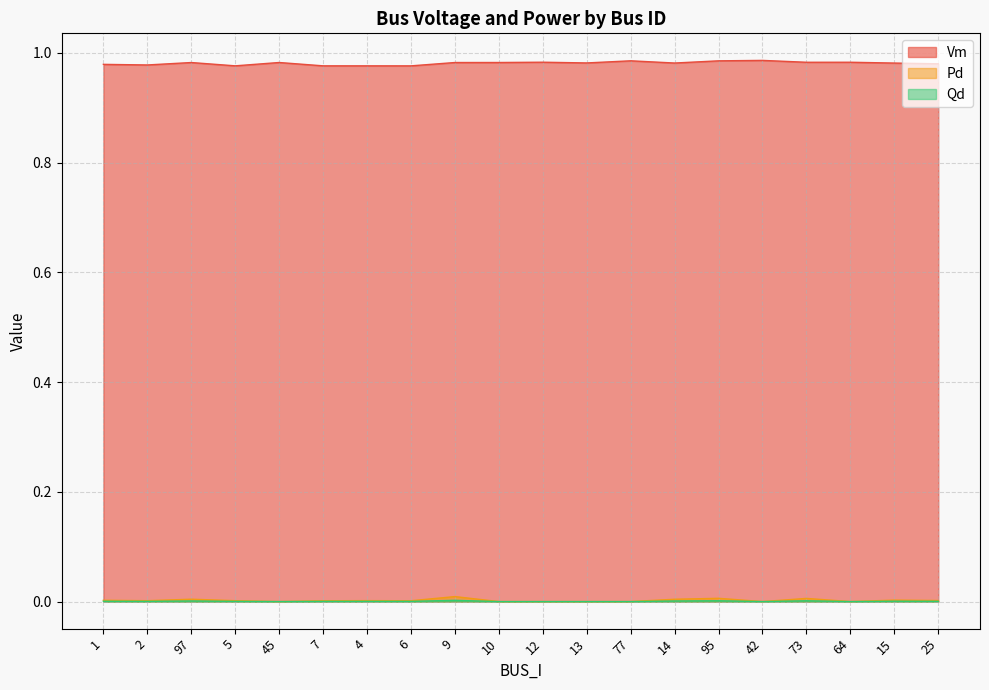

Which category has the lowest value across all series?

45